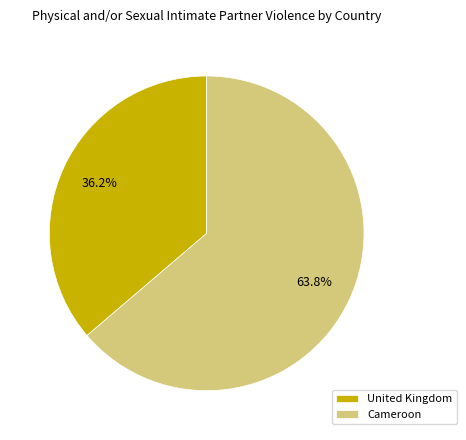

True or false: Cameroon accounts for 54% of the total.

False